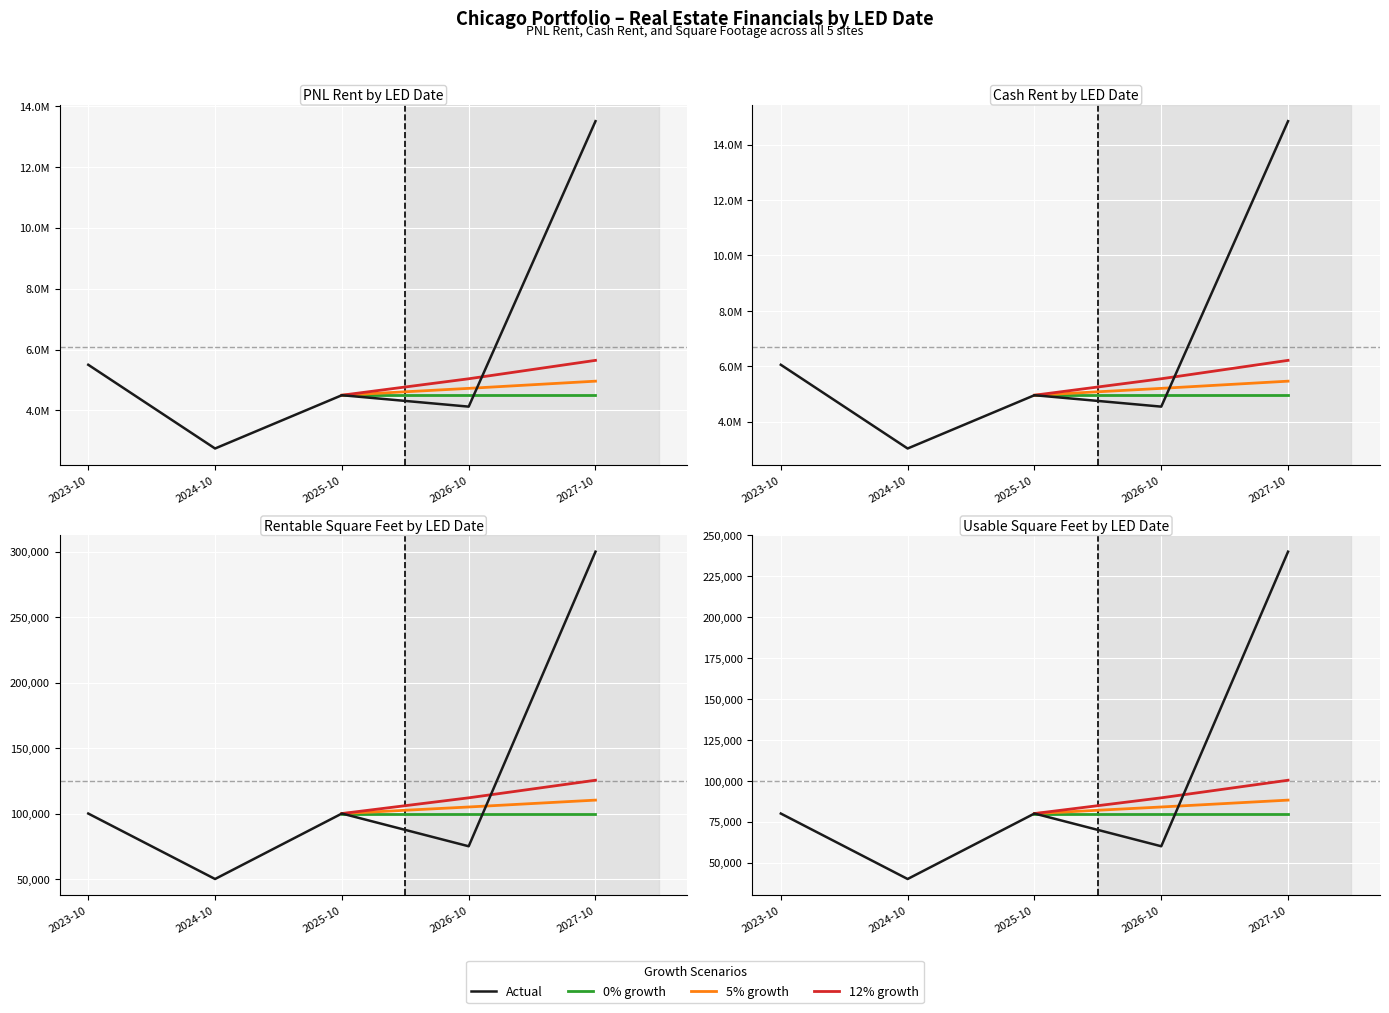

What position from the right is 2023-10?

5